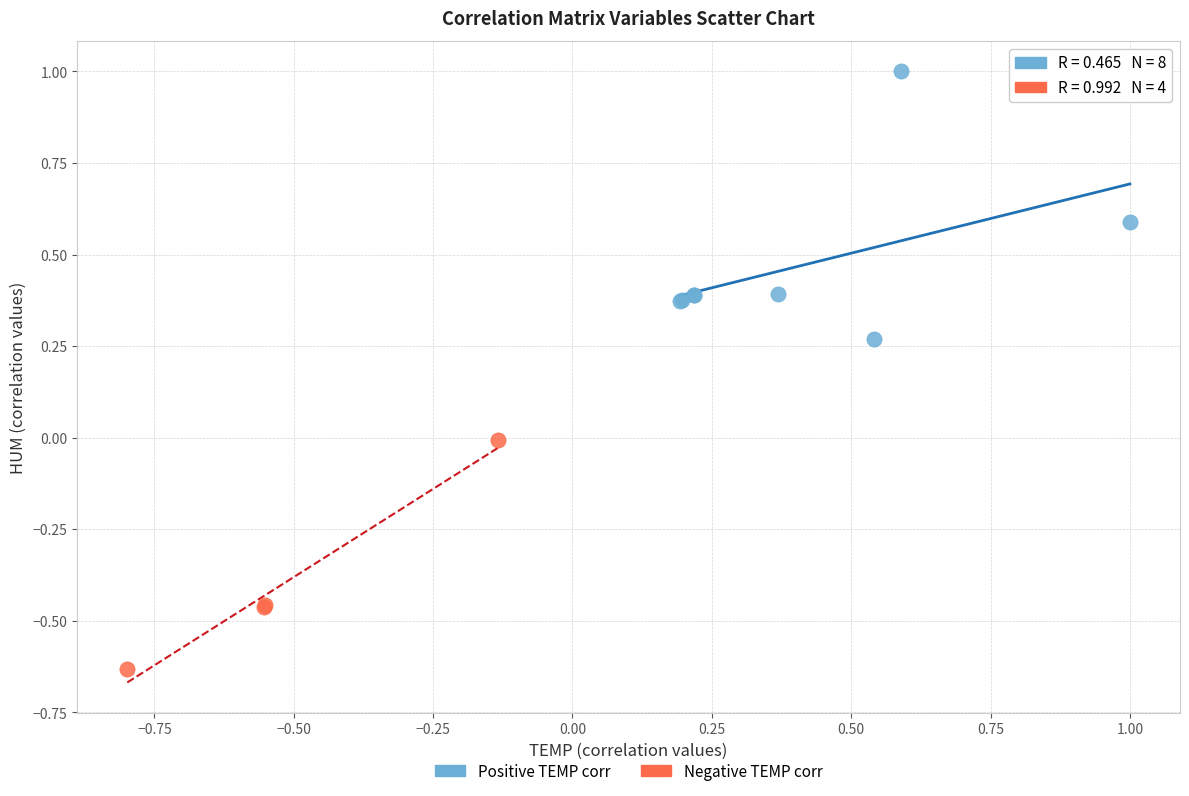

What are all the series names shown in the legend?

Positive TEMP corr, Negative TEMP corr